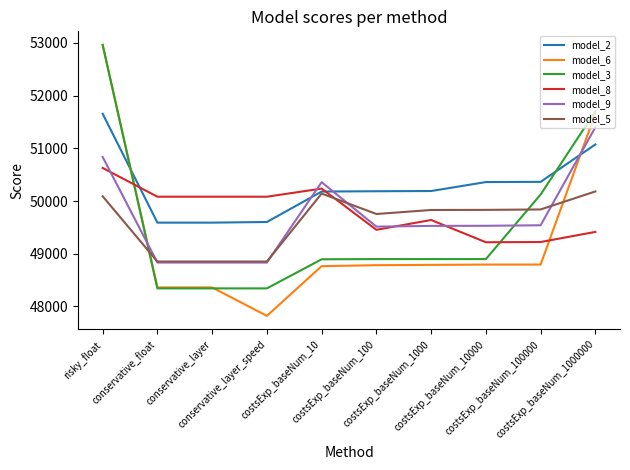

Which series has the largest range (max minus min)?

model_6